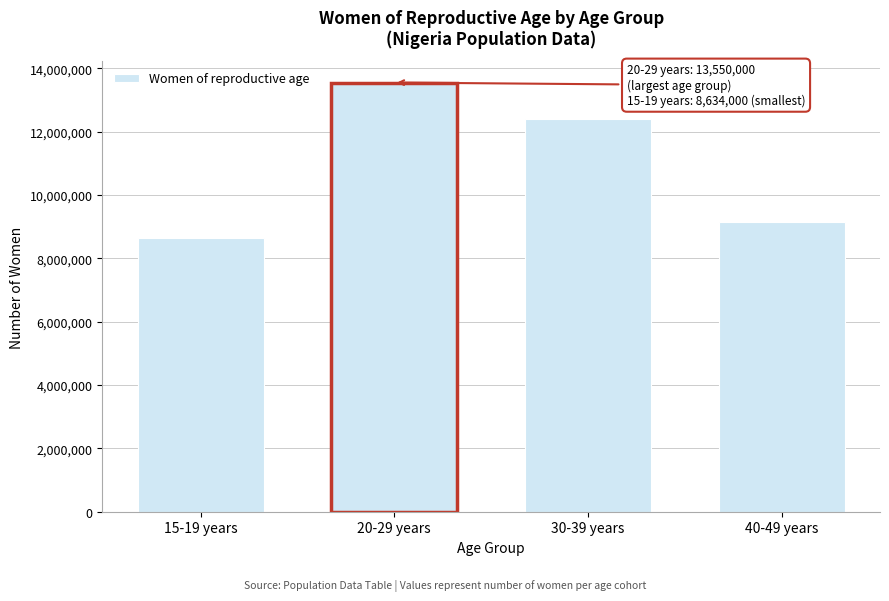

Reading left to right, what are all the values shown in this chart?

8634000	13550000	12394000	9148000